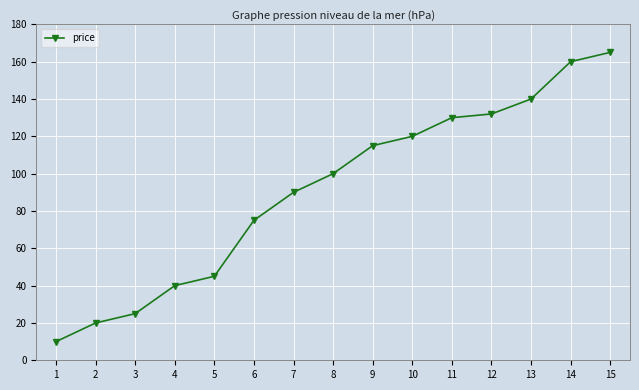

What is the change in value from 2 to 6?

+55